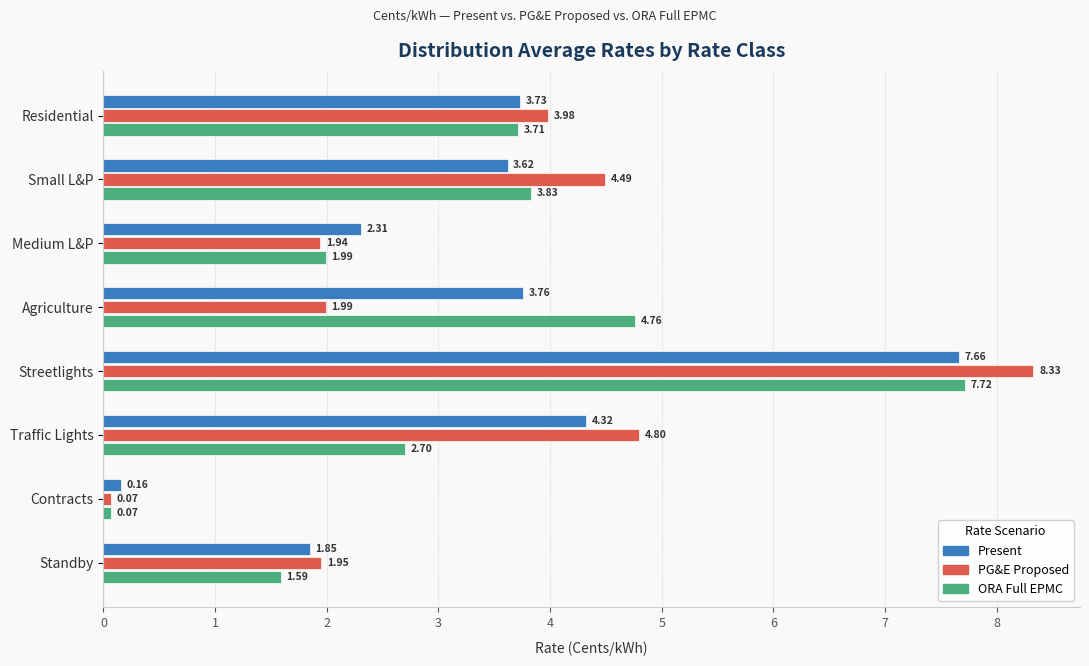

What is the average value of the ORA Full EPMC series?

3.3